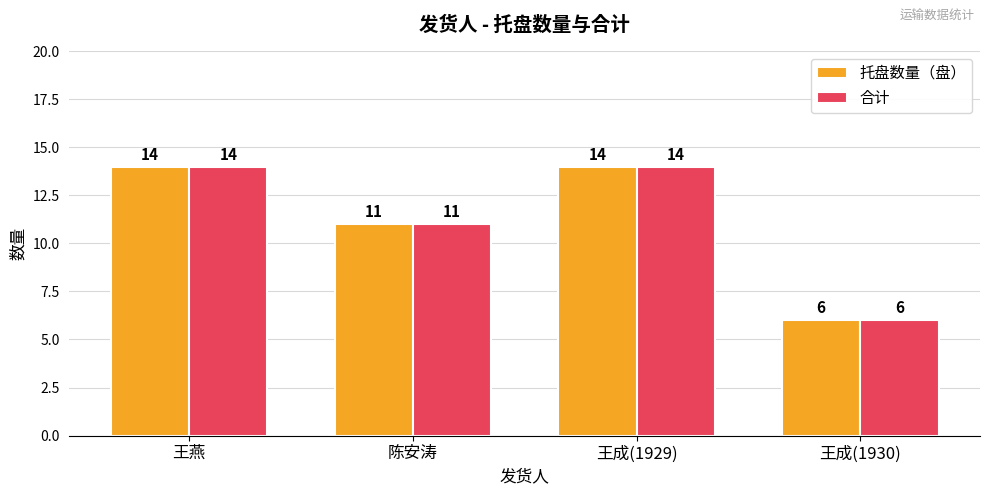

Count the 合计 values in the range 11 to 14.

3